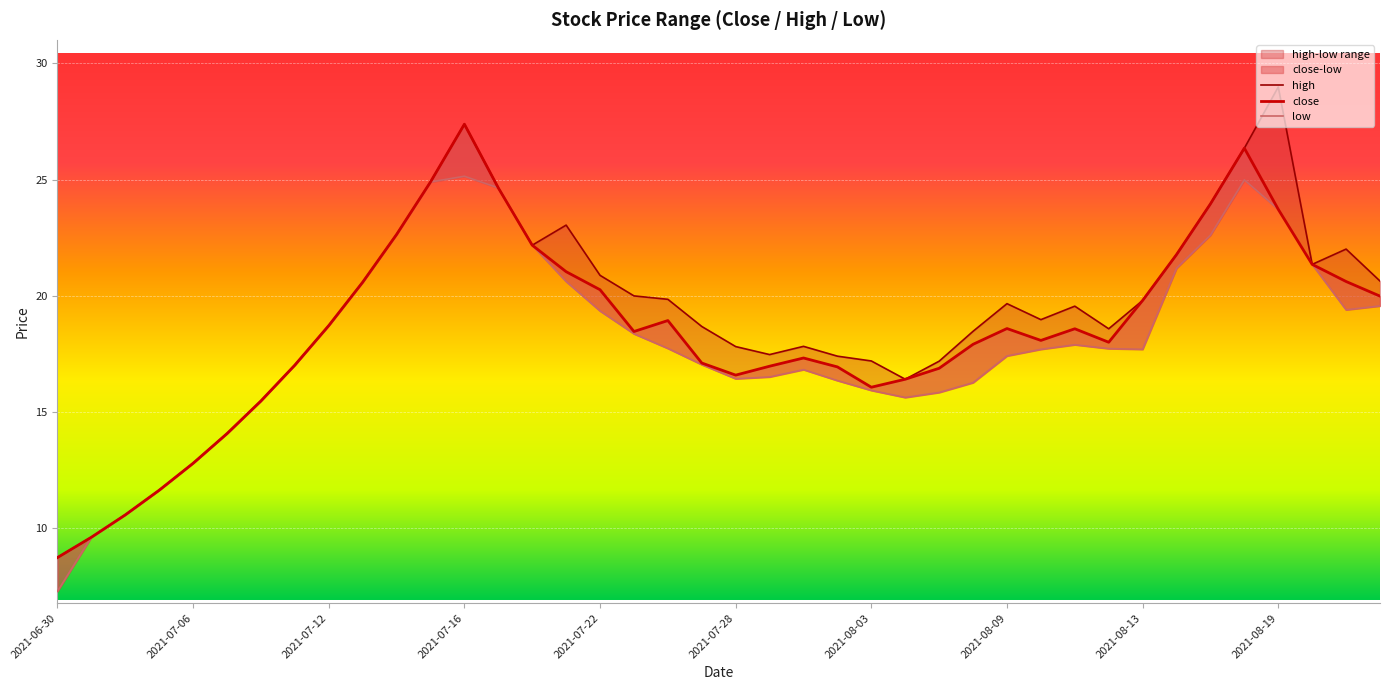

Reading left to right, list all the values displayed in this chart.

close: 8.7	9.6	10.6	11.6	12.8	14.1	15.5	17.0	18.7	20.6	22.6	24.9	27.4	24.6	22.2	21.0	20.3	18.5	18.9	17.1	16.6	17.0	17.3	16.9	16.1	16.4	16.9	17.9	18.6	18.1	18.6	18.0	19.8	21.8	24.0	26.4	23.7	21.3	20.6	20.0
high: 8.7	9.6	10.6	11.6	12.8	14.1	15.5	17.0	18.7	20.6	22.6	24.9	27.4	24.6	22.2	23.0	20.9	20.0	19.8	18.7	17.8	17.5	17.8	17.4	17.2	16.4	17.2	18.5	19.7	19.0	19.6	18.6	19.8	21.8	24.0	26.4	29.0	21.3	22.0	20.6
low: 7.3	9.6	10.6	11.6	12.8	14.1	15.5	17.0	18.7	20.6	22.6	24.9	25.1	24.6	22.2	20.6	19.3	18.4	17.7	17.0	16.4	16.5	16.8	16.3	15.9	15.6	15.8	16.3	17.4	17.7	17.9	17.7	17.7	21.2	22.6	25.0	23.7	21.3	19.4	19.6